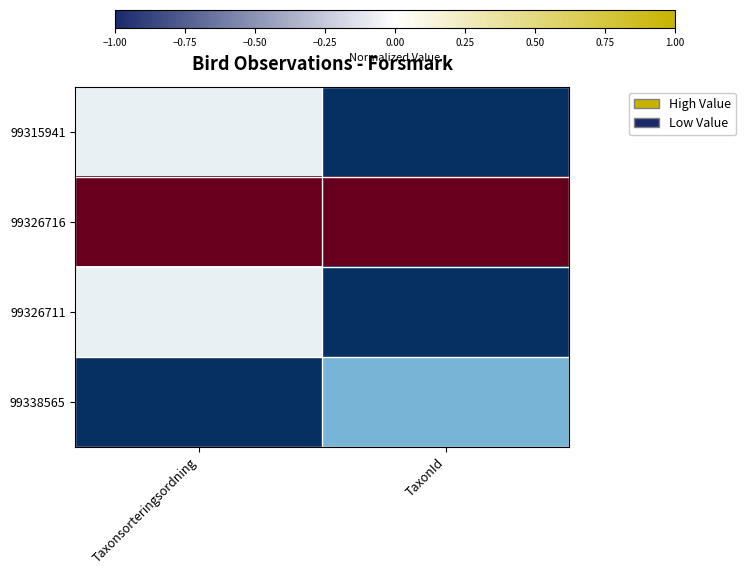

At which category does the chart reach its peak across all series?

Taxonsorteringsordning